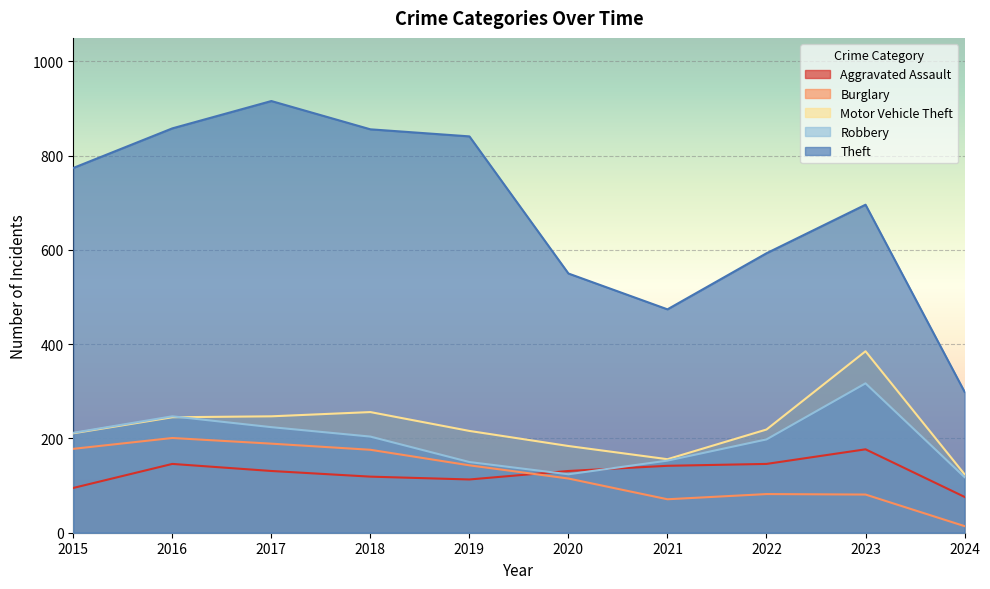

Is the value of Theft at 2019 greater than the value of Aggravated Assault at 2015?

Yes